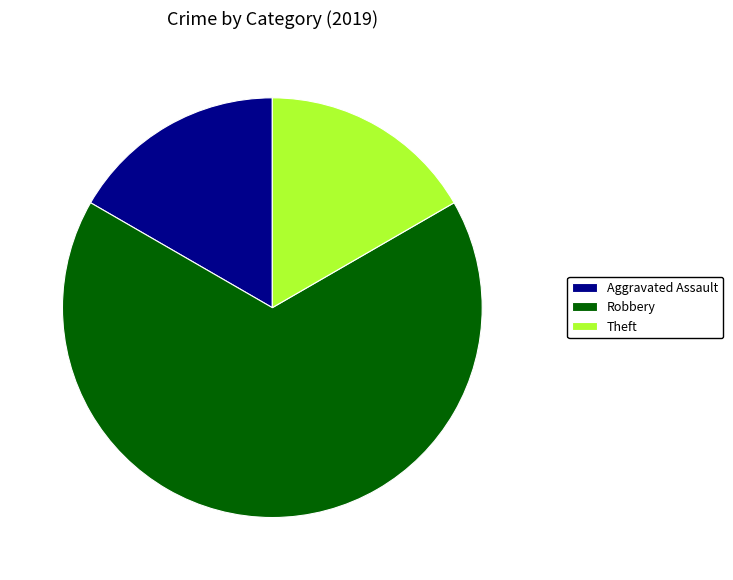

What is the majority slice?

Robbery